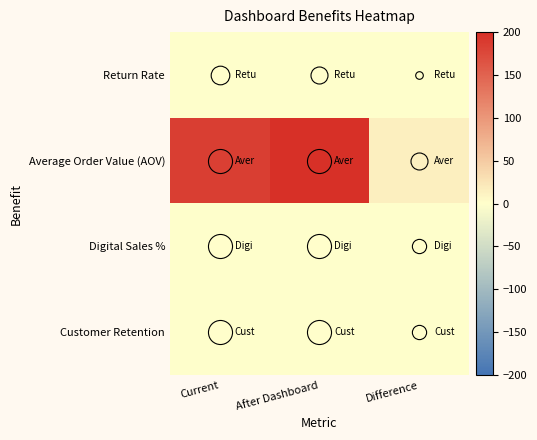

How many series are shown in this chart?

4